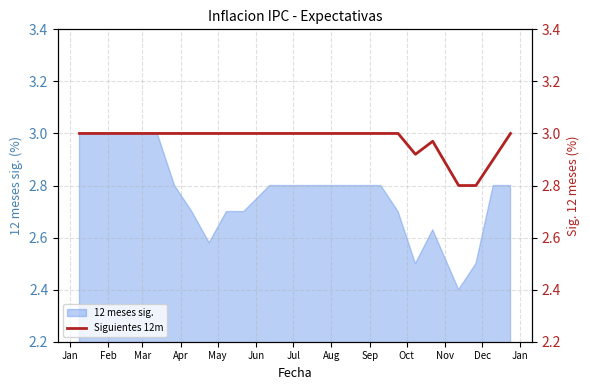

What is the minimum value for 12 meses sig.?

2.4